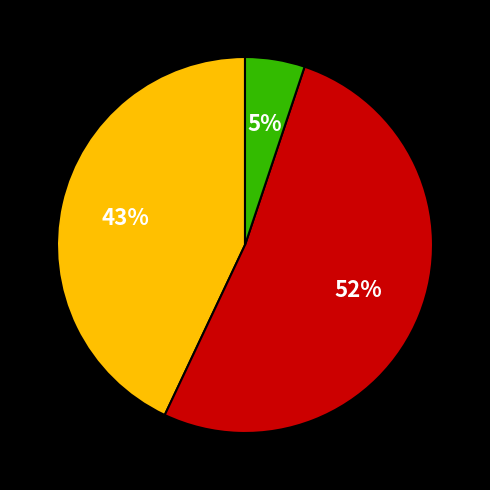

How many segments does this pie chart have?

3